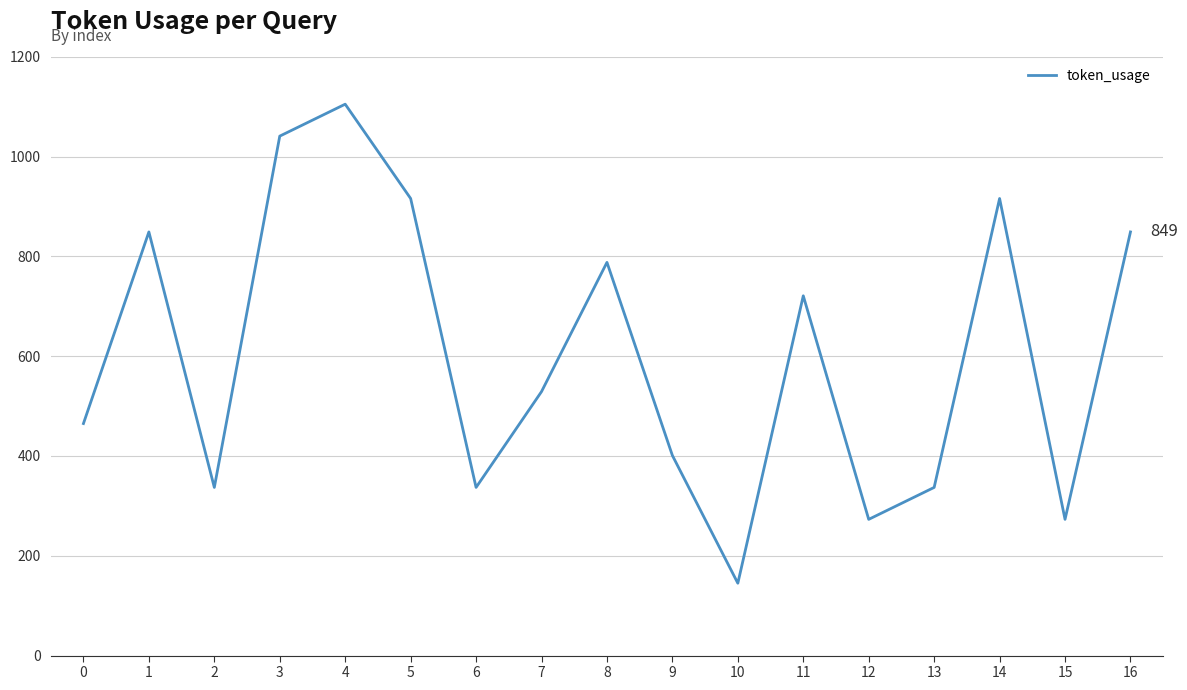

Does the chart have visible grid lines?

Yes